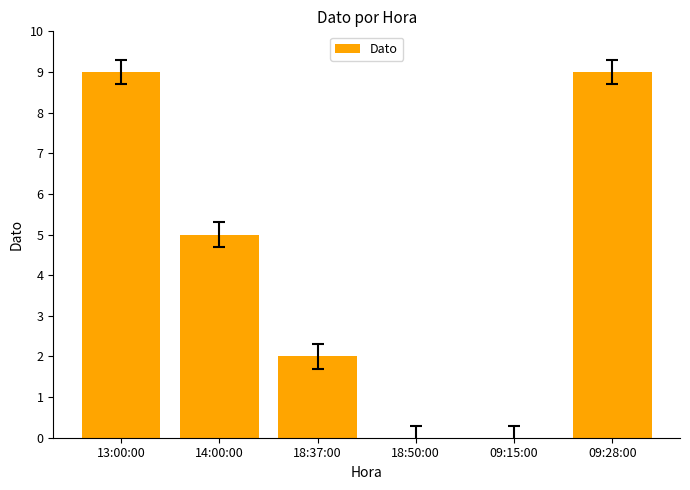

What is the change in value from 14:00:00 to 09:15:00?

-5